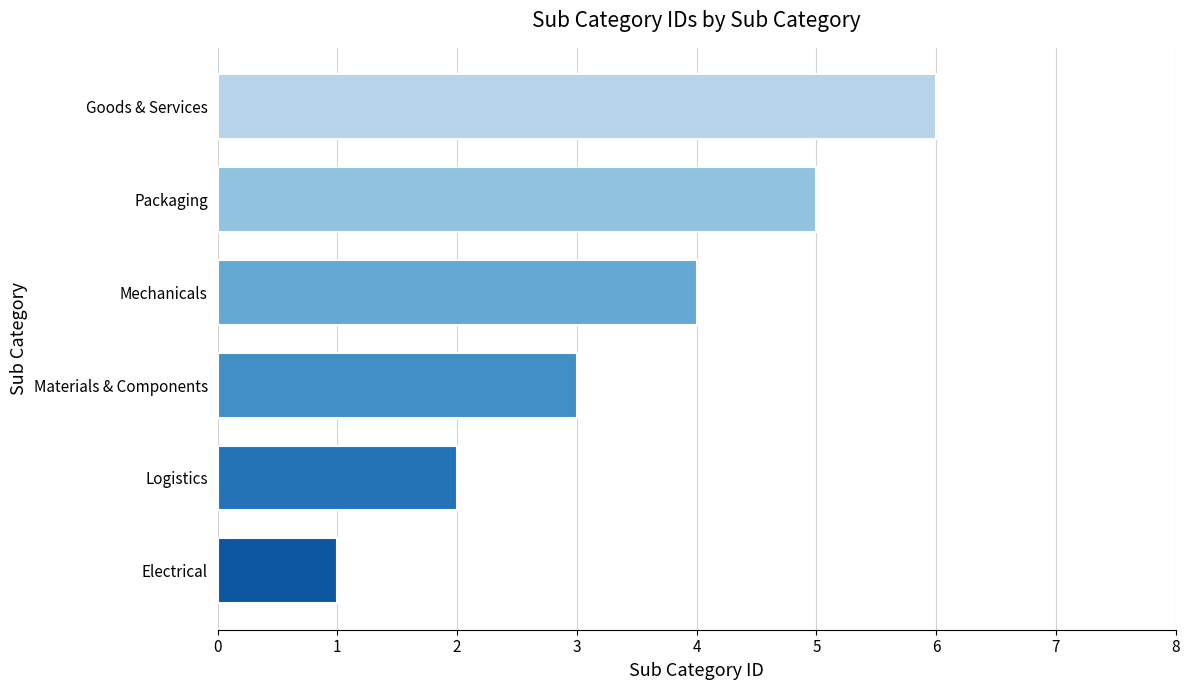

What is the smallest value displayed?

1